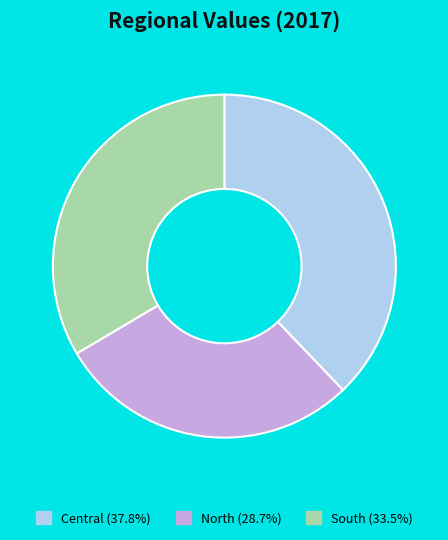

Which category has the biggest portion of the pie?

Central